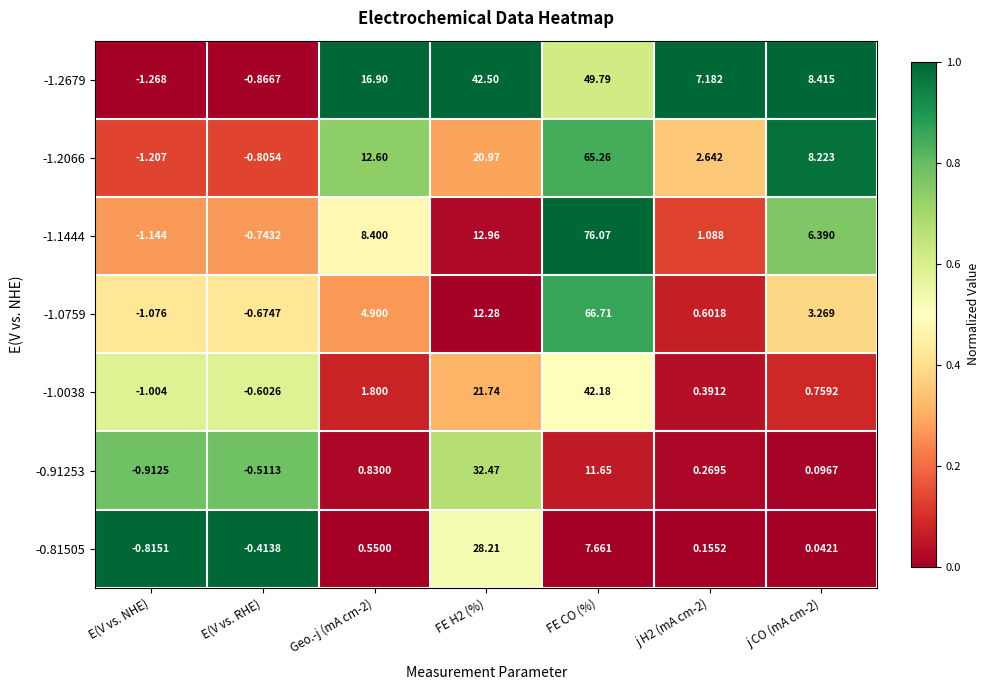

How many data points does each series have?

7